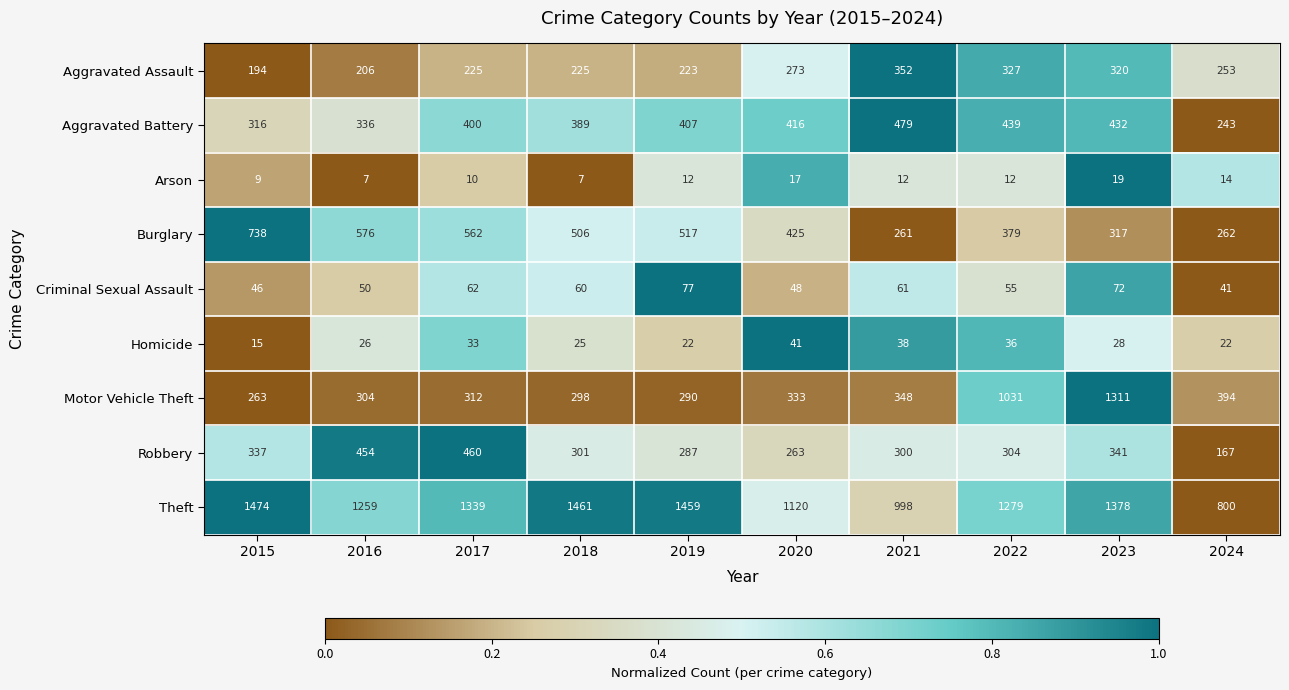

How many categories are shown in the chart?

10